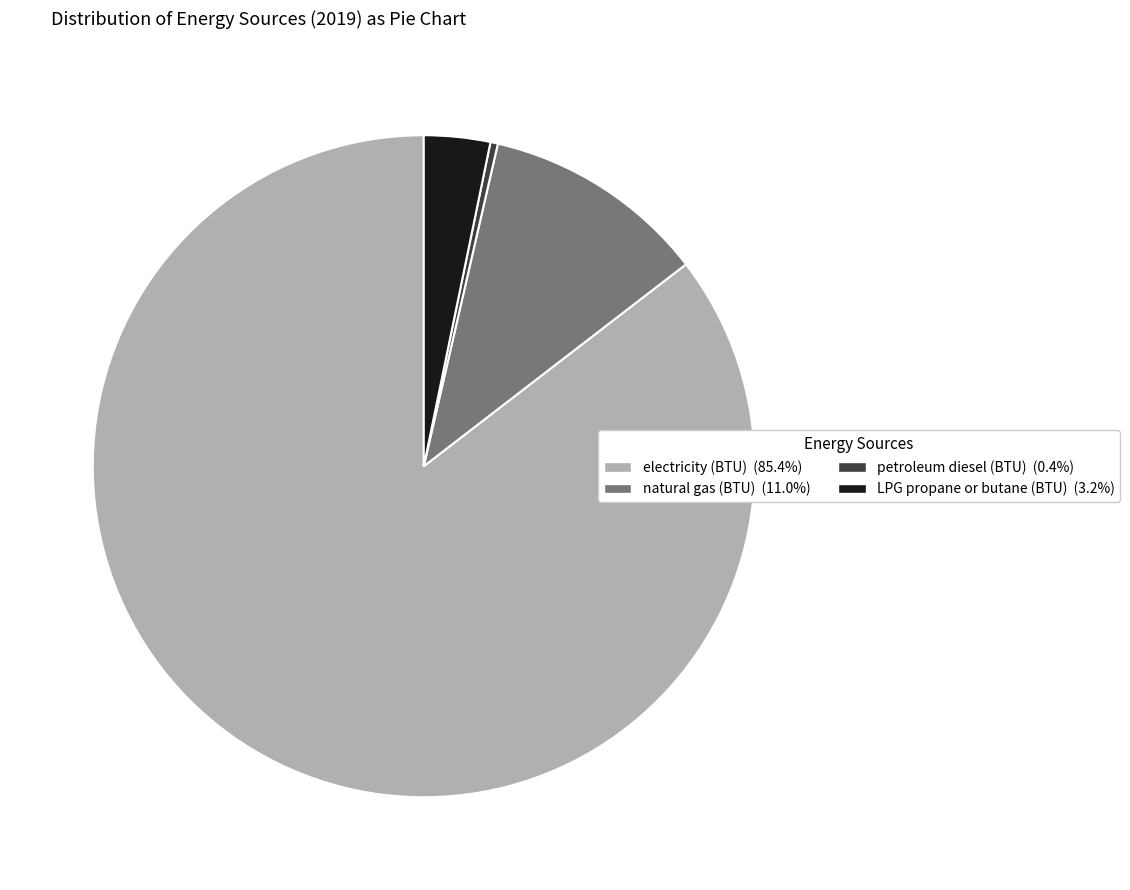

Count the number of slices in the pie.

4